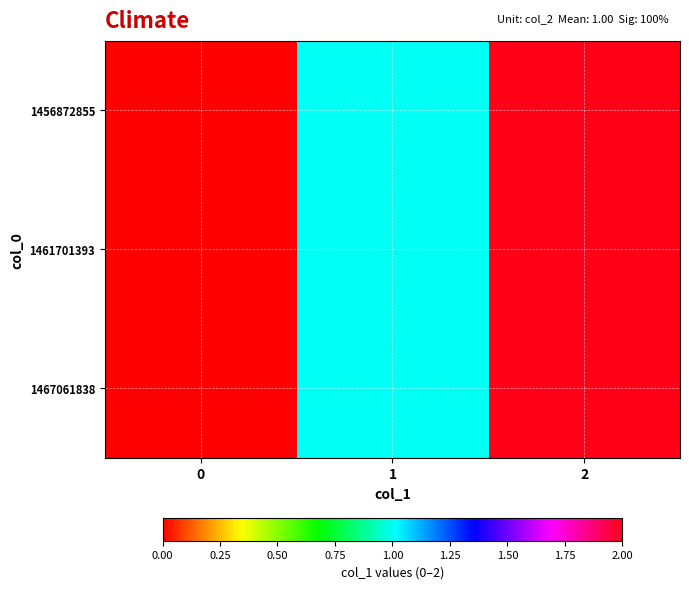

At 2, list the series in order from smallest to largest.

1456872855, 1461701393, 1467061838